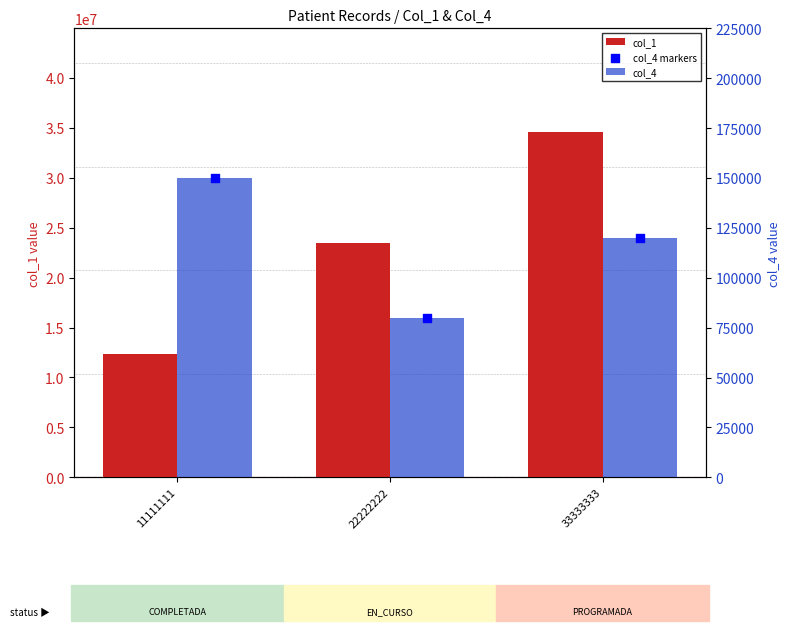

What is the total value across all series at 22222222?

23616789